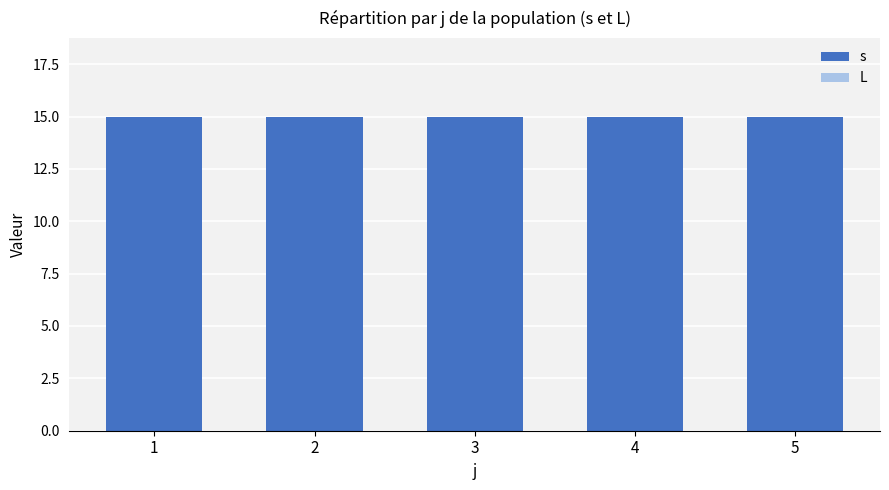

Which has a higher value, 4 or 1?

4